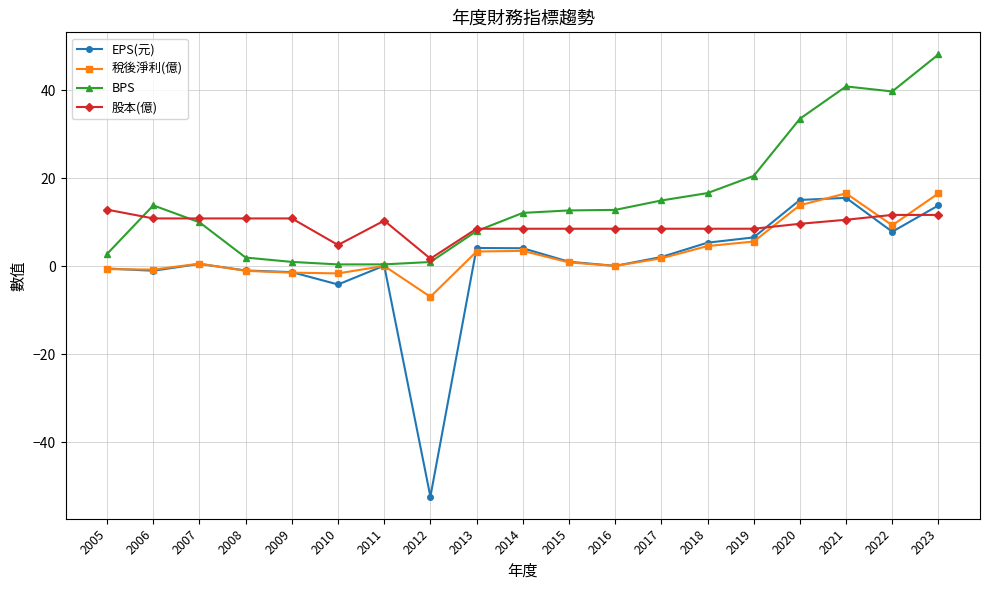

Which series has the largest range (max minus min)?

EPS(元)